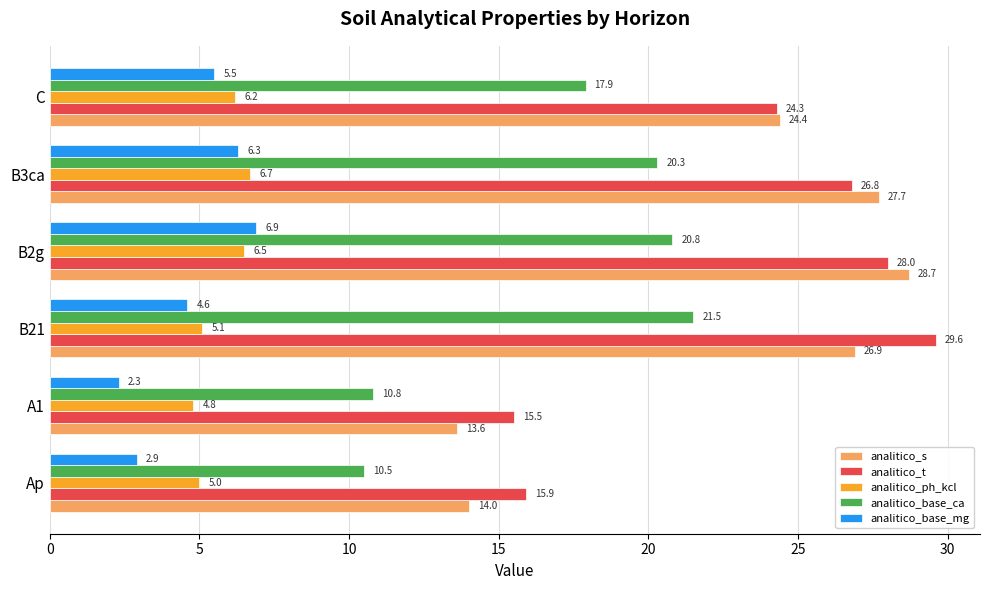

How many data points in analitico_ph_kcl are less than 6?

3